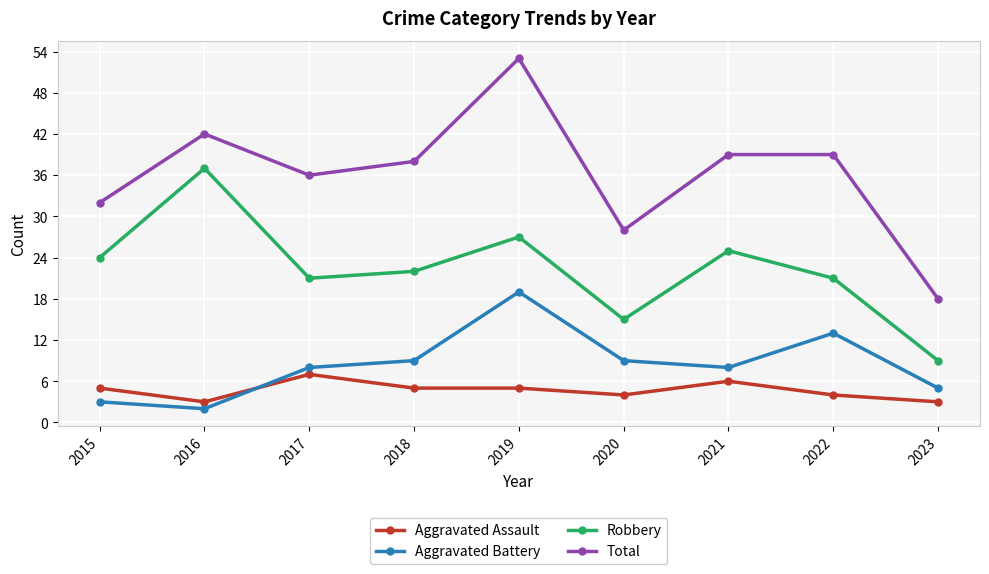

The value of Aggravated Assault at 2019 is 5. True or false?

True